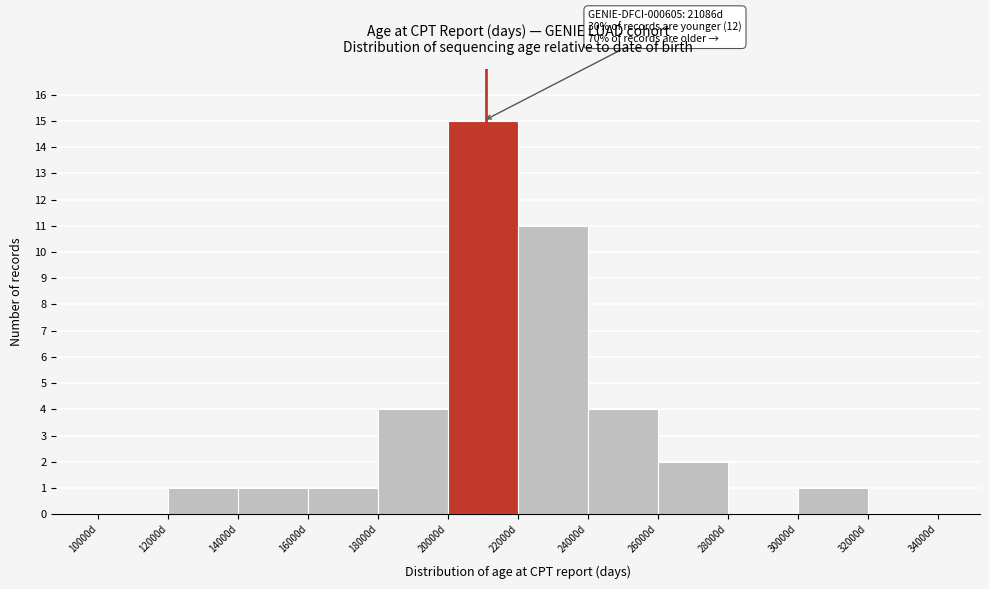

Which range on the x-axis has the tallest bar?

20000 to 22000